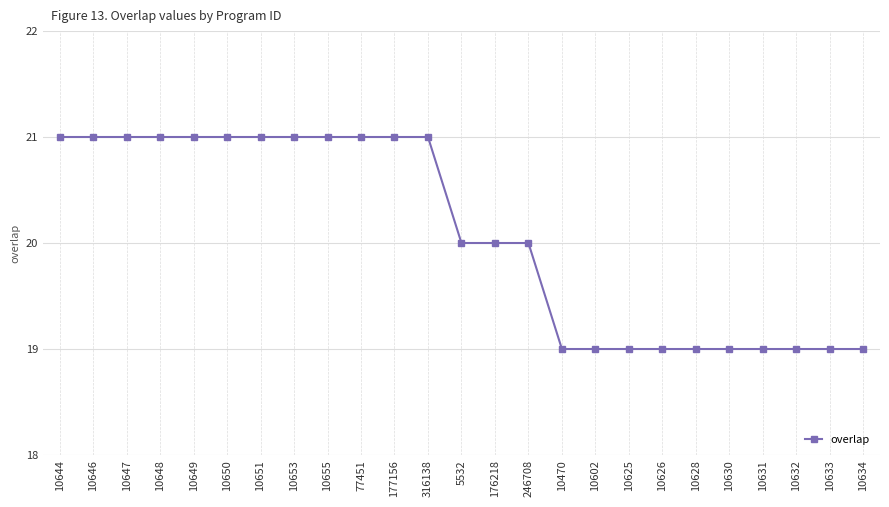

How many lines are shown in the chart?

1